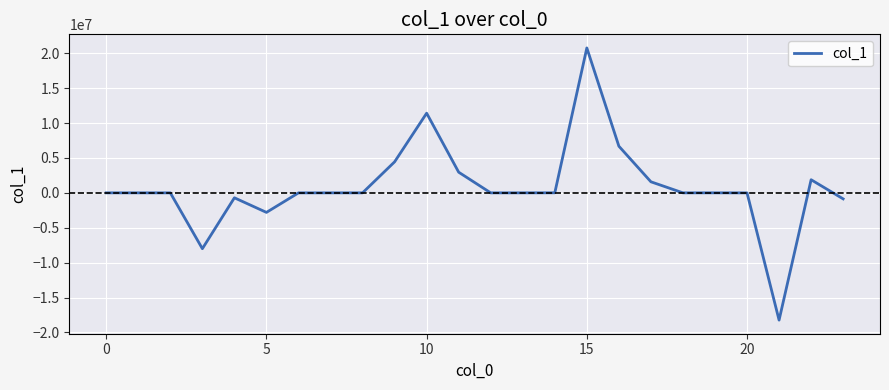

What is the difference between the maximum and minimum values?

39007692.2